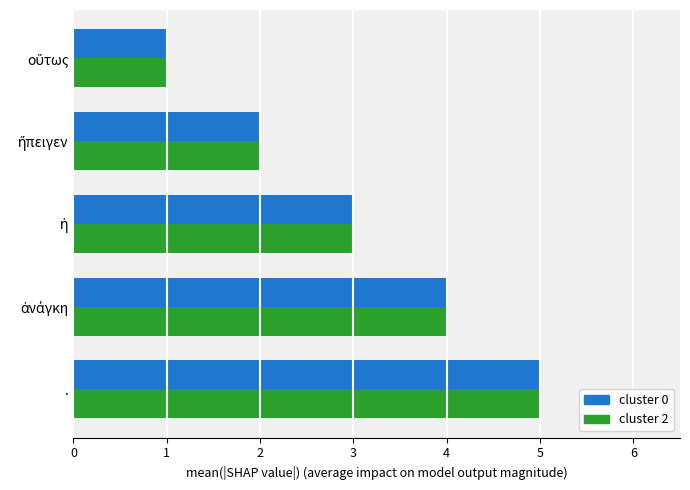

True or false: cluster 0 has a value of 3 at ..

False